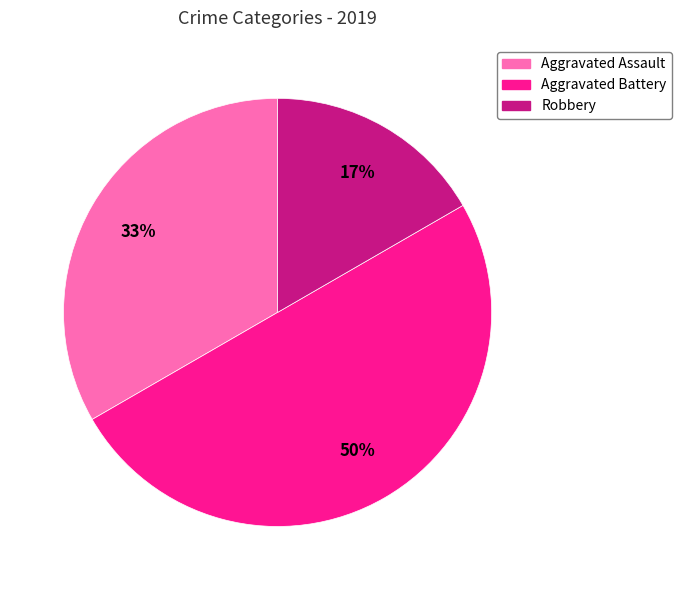

To the nearest percent, what is the difference between the largest and smallest slice percentages?

33%